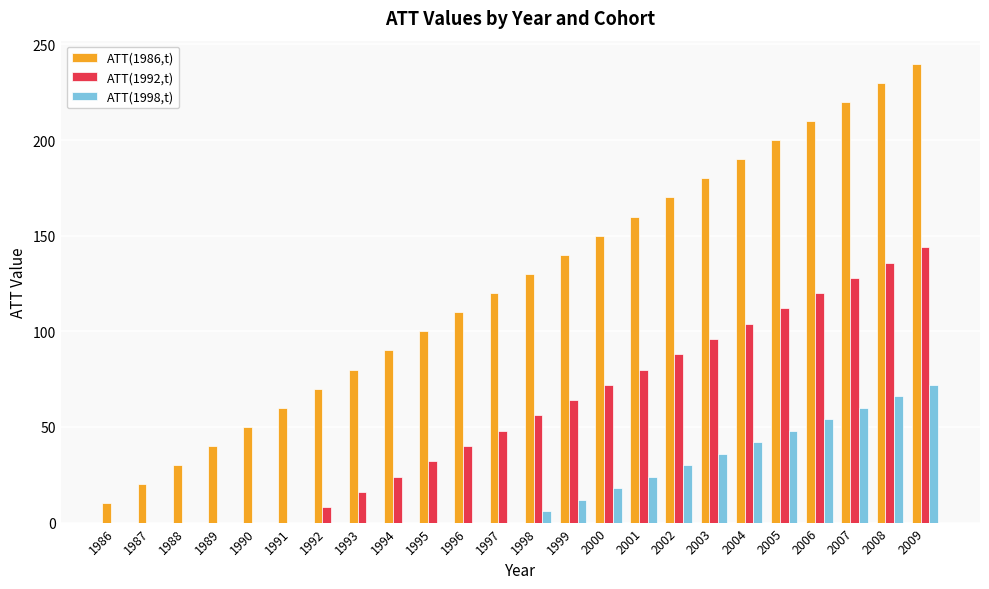

The value of ATT(1992,t) at 1988 is 0. True or false?

True